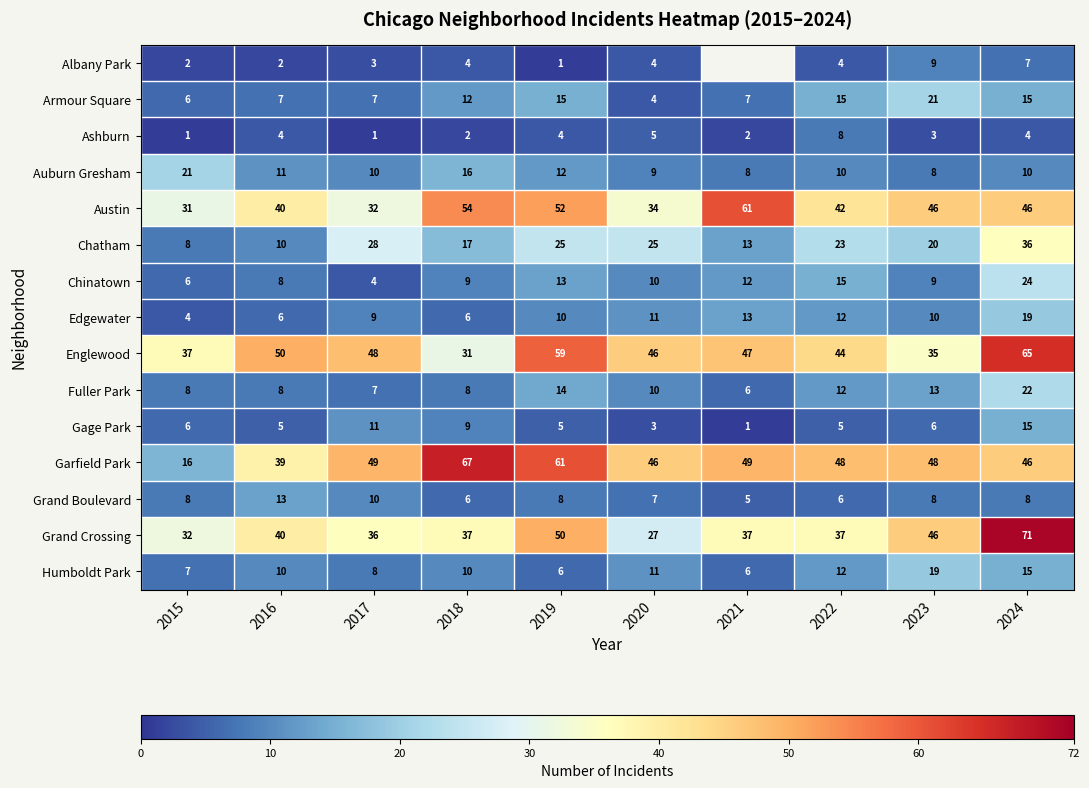

What is the smallest value displayed?

1.0